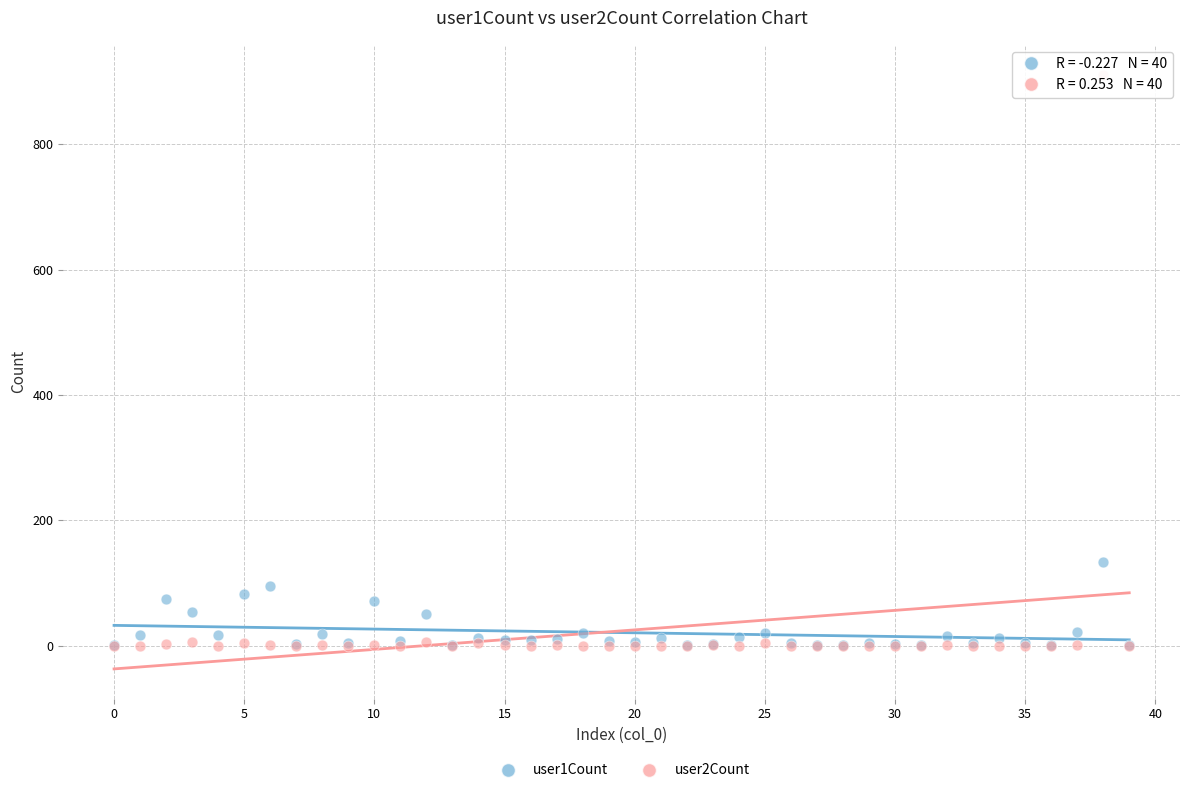

Across all series, what Y value is closest to 455?

134